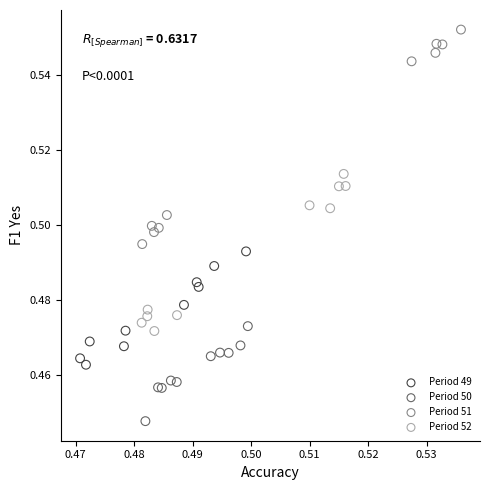

Which series has the widest spread of Y values?

Period 51